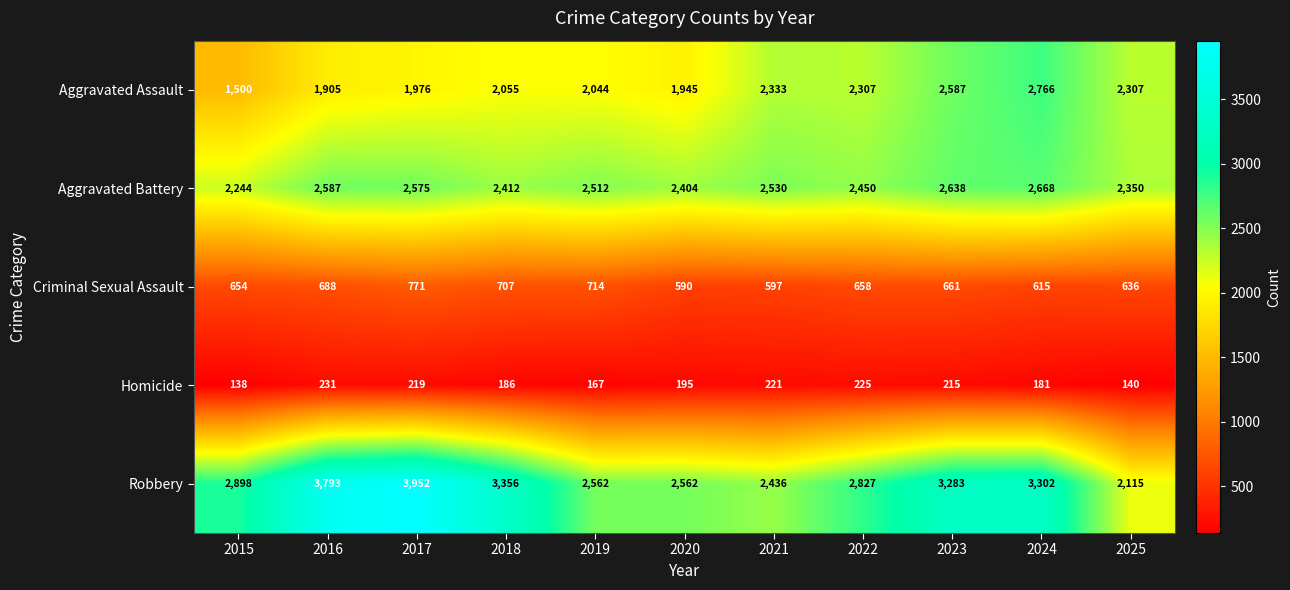

Rank the series at 2022 from lowest to highest value.

Homicide, Criminal Sexual Assault, Aggravated Assault, Aggravated Battery, Robbery